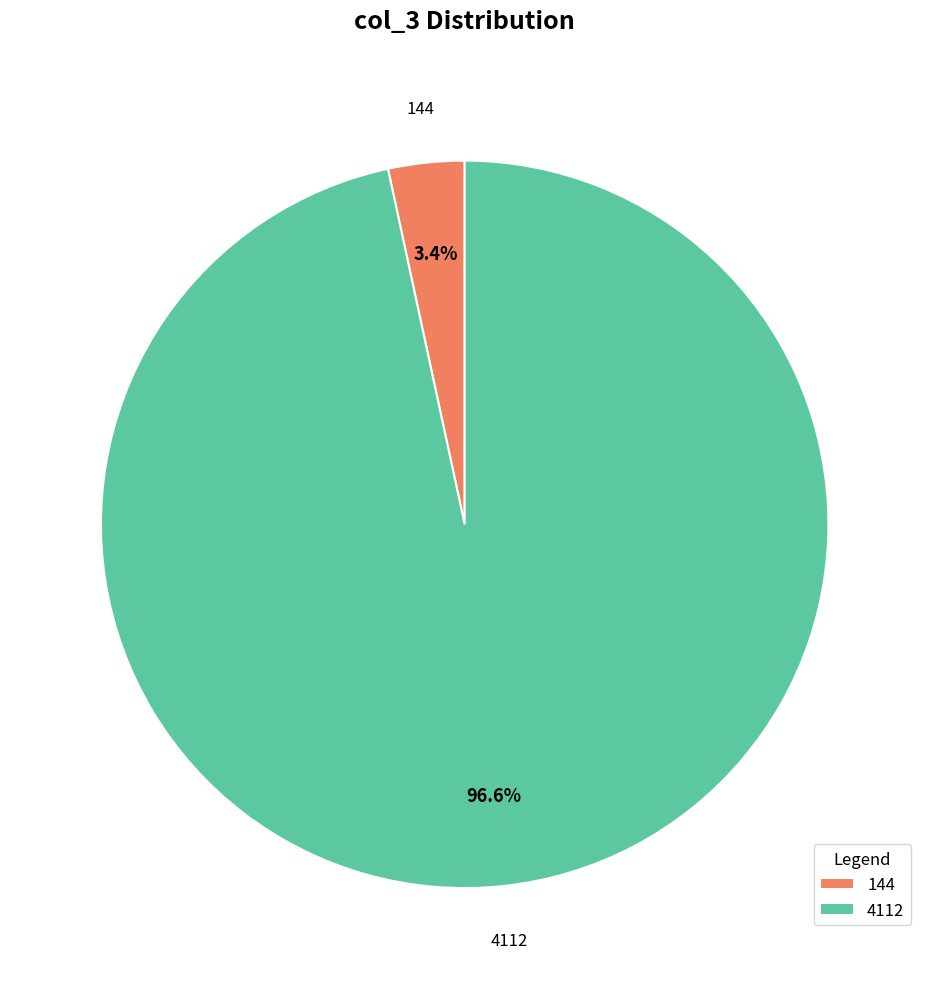

Is there a majority slice in this chart?

Yes